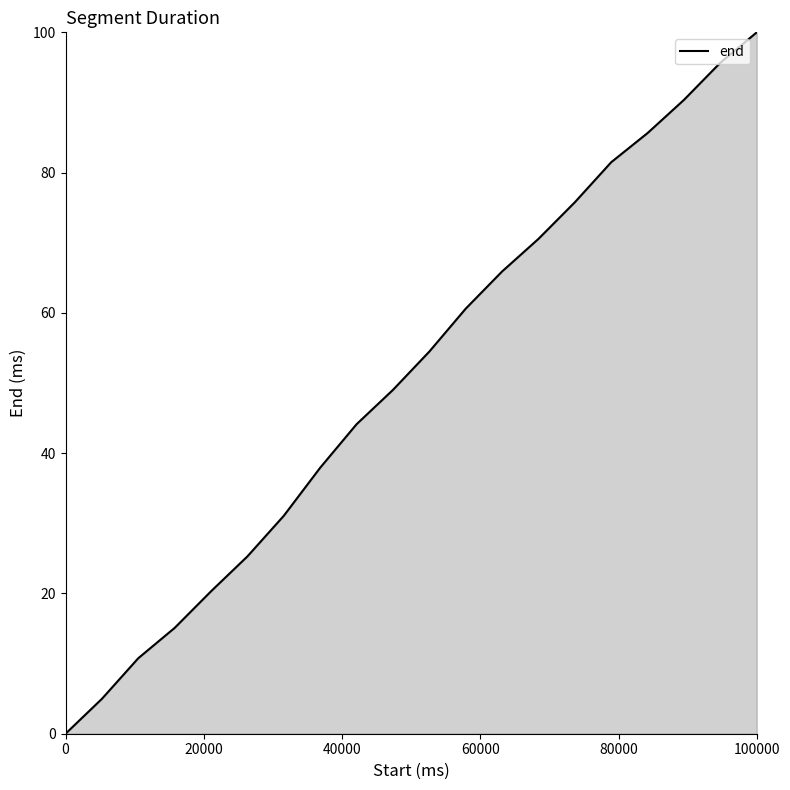

True or false: the data has more than 0 interior local peaks.

False